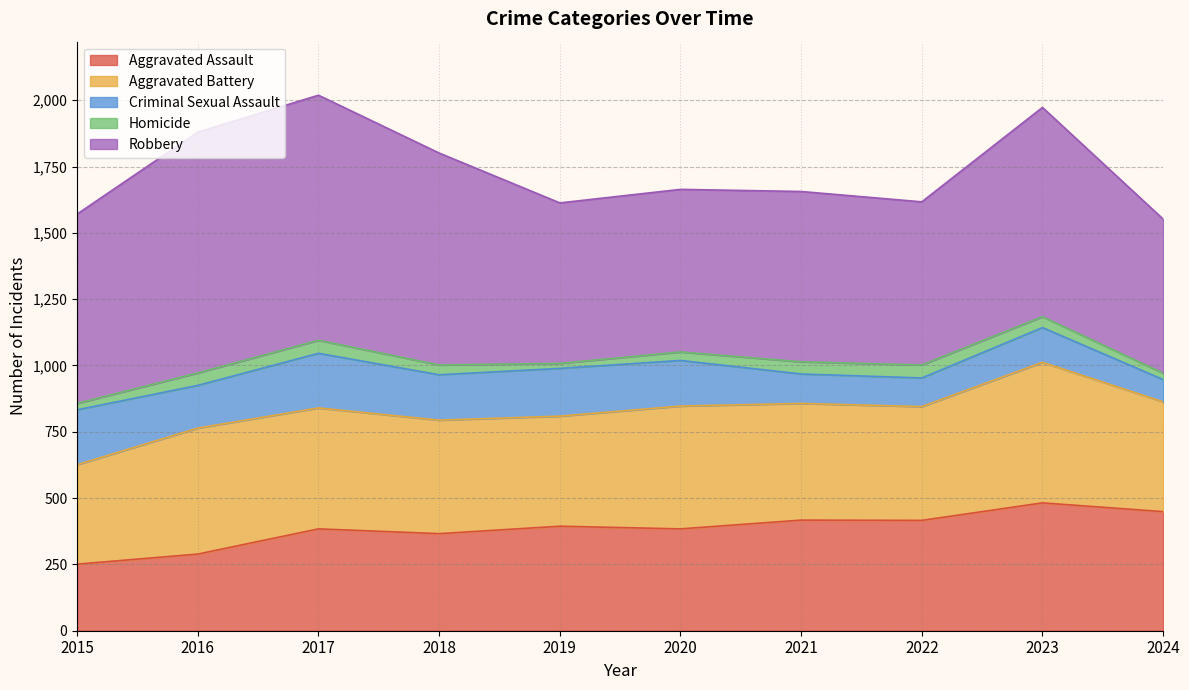

How many data points does each series have?

10